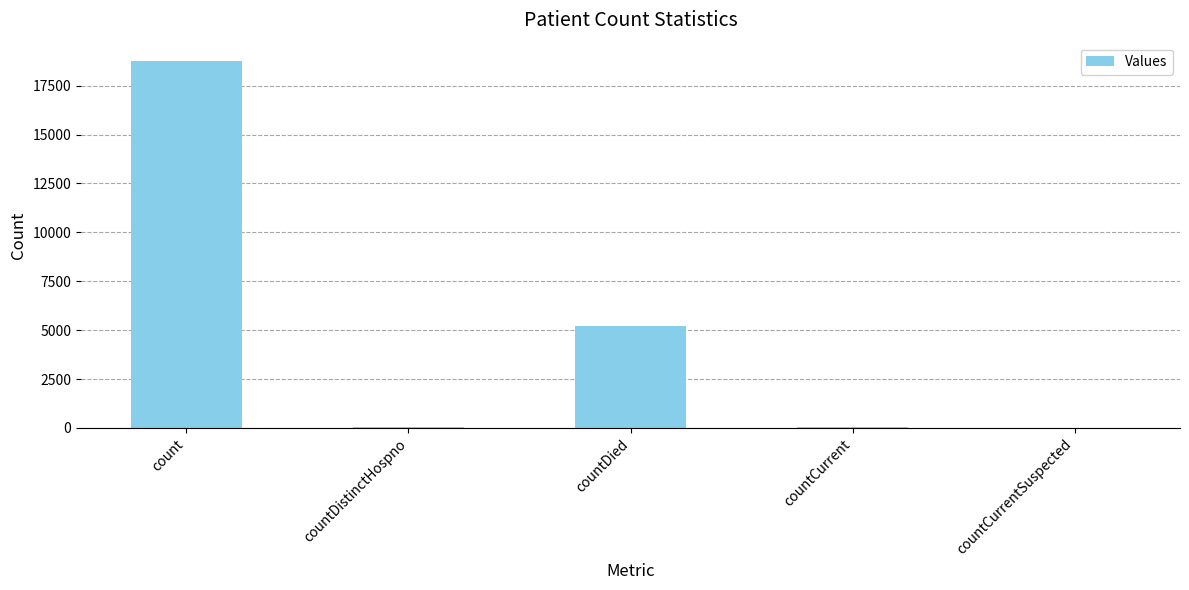

How many distinct data groups are displayed?

1